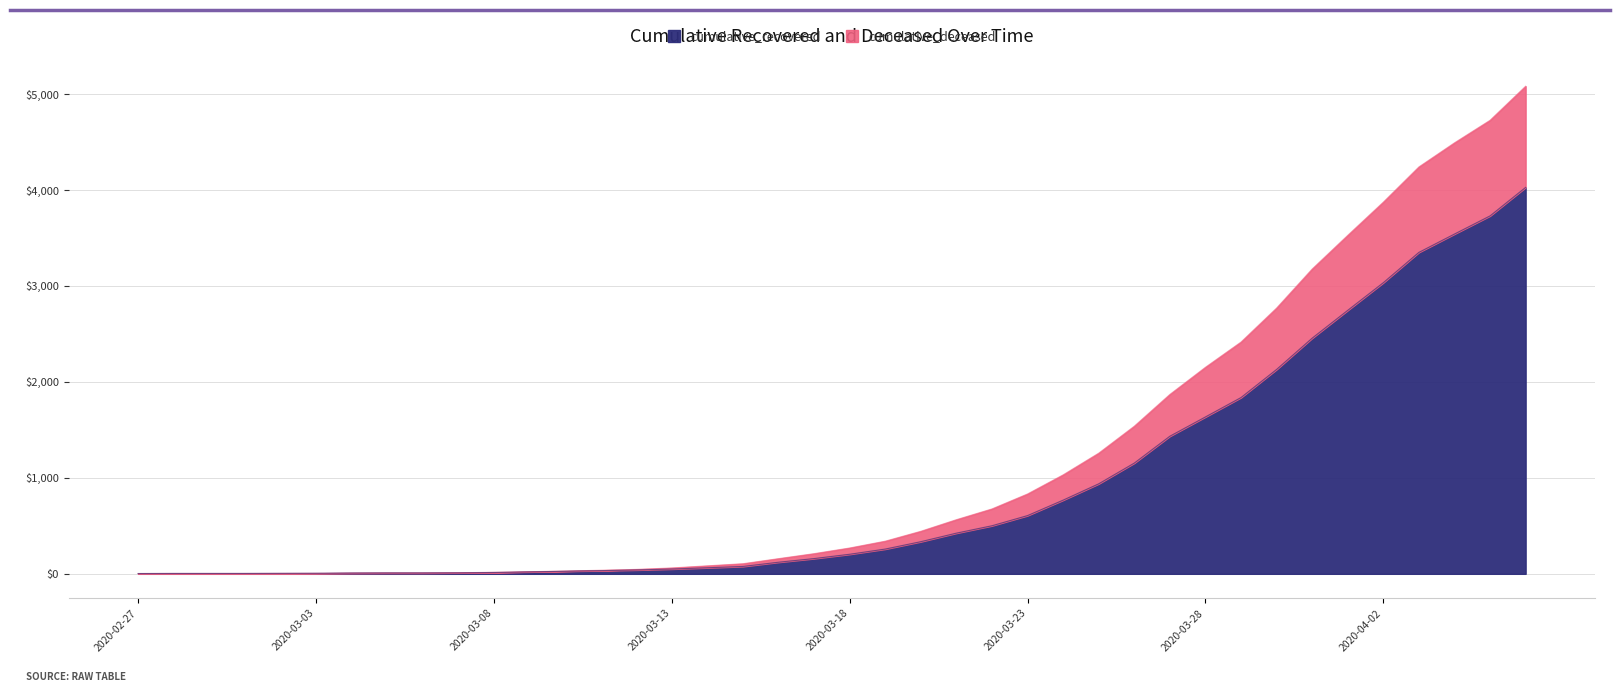

What is the difference between the second highest and minimum values in the cumulative_recovered series?

3727